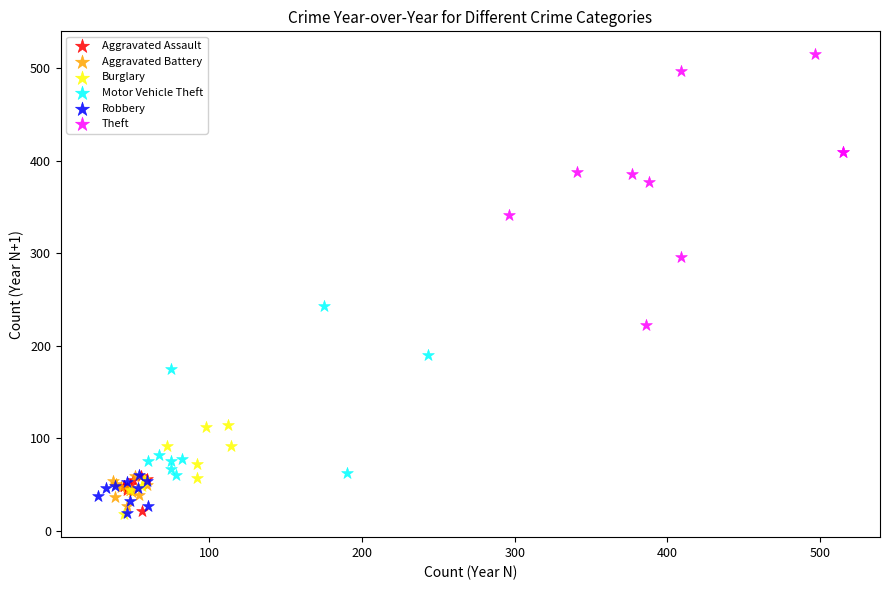

Which series has the largest Y range (max minus min)?

Theft